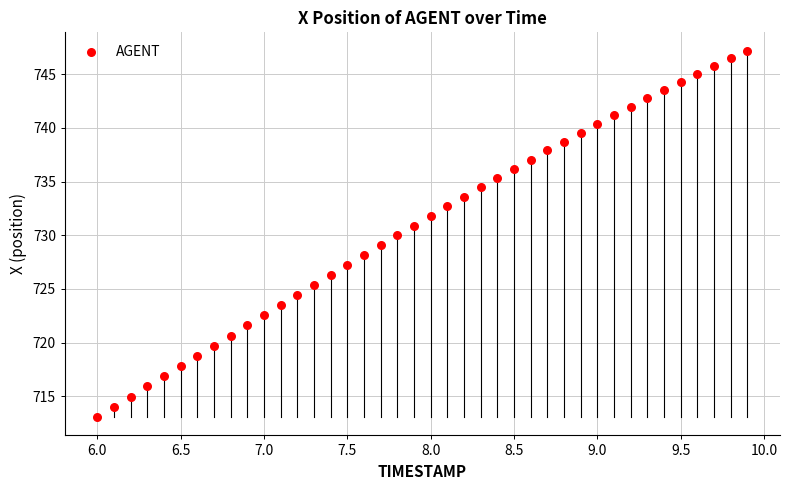

What is the range of Y values (max minus min)?

34.1